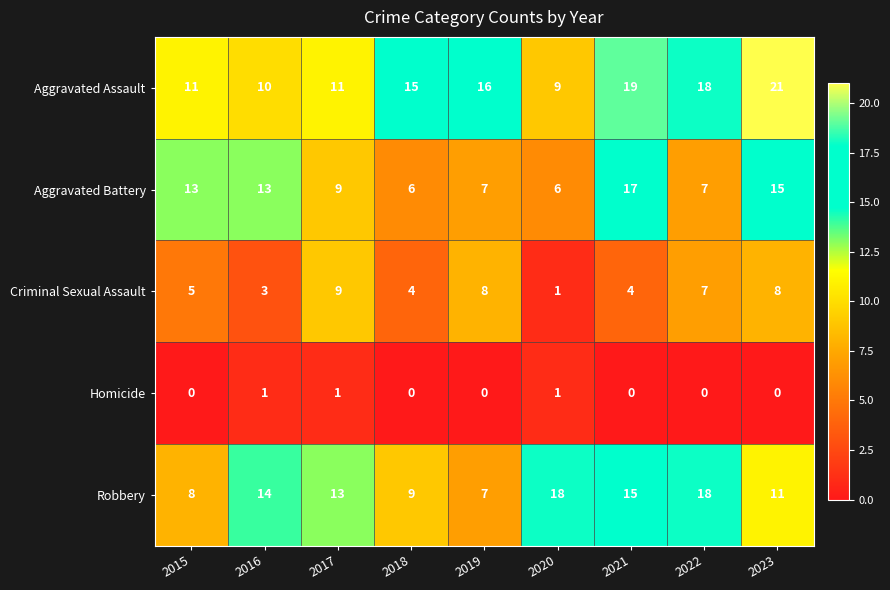

At which label is Criminal Sexual Assault closest to 5?

2015